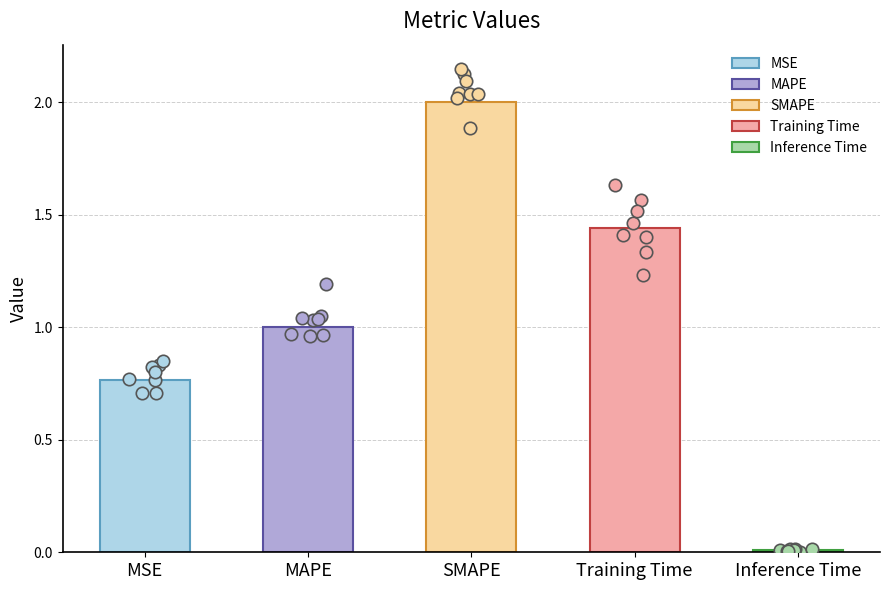

Approximately how many times larger is the value at MAPE compared to Training Time?

0.7